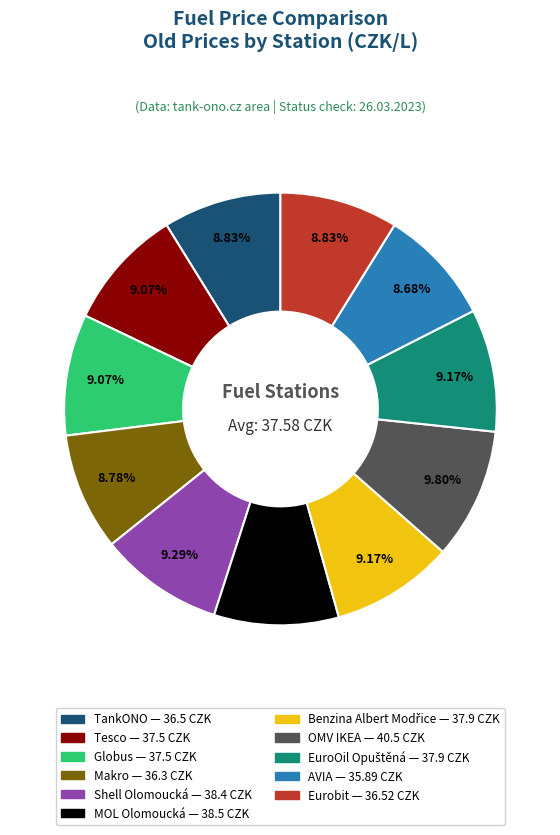

To the nearest percent, what is the average slice percentage?

9%